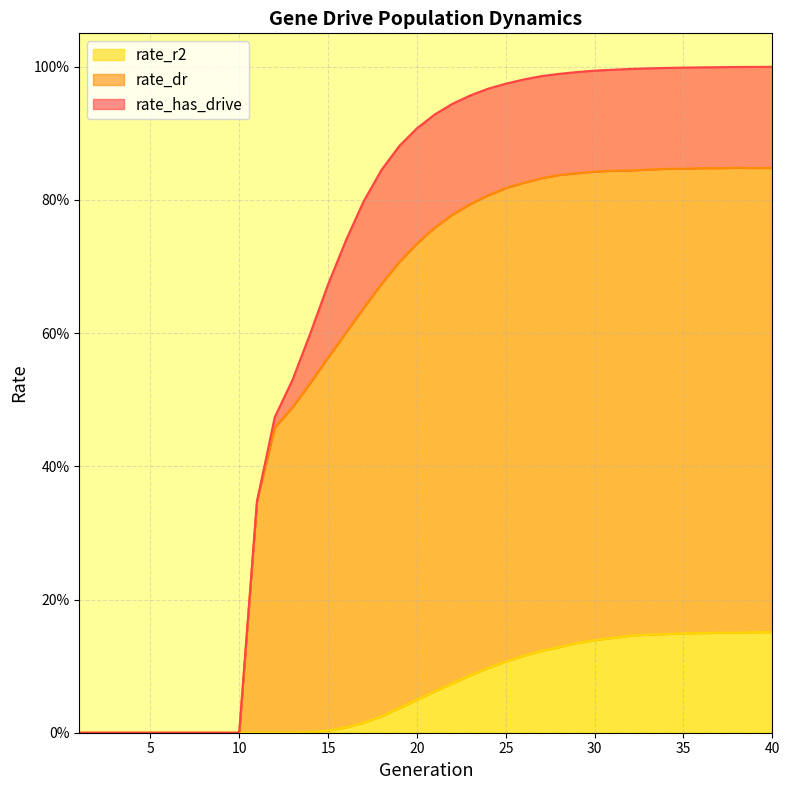

Count the number of categories in the chart.

40